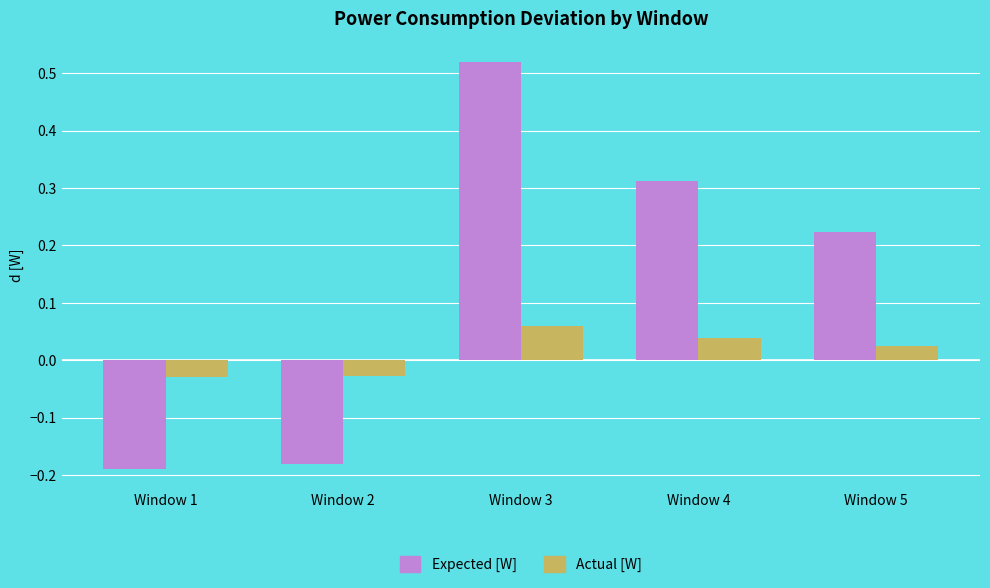

The Expected [W] series shows -0.1 at Window 2. True or false?

False